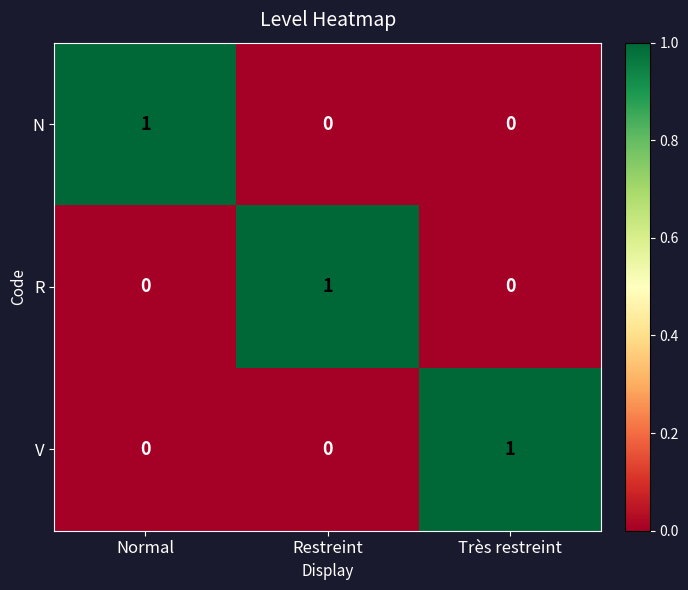

How many V values are between 0 and 1?

3